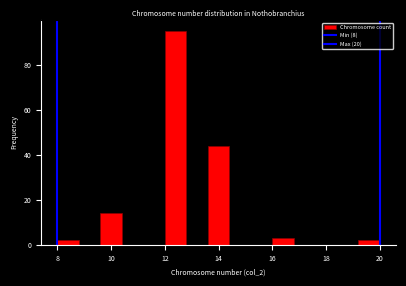

Reading left to right, transcribe this chart: for each bar, give the range it covers on the x-axis and its height. The values are not printed on the chart, so give them approximately, as read against the axis.

8.0 to 8.8: 2
8.8 to 9.6: 0
9.6 to 10.4: 14
10.4 to 11.2: 0
11.2 to 12.0: 0
12.0 to 12.8: 96
12.8 to 13.6: 0
13.6 to 14.4: 44
14.4 to 15.2: 0
15.2 to 16.0: 0
16.0 to 16.8: 4
16.8 to 17.6: 0
17.6 to 18.4: 0
18.4 to 19.2: 0
19.2 to 20.0: 2